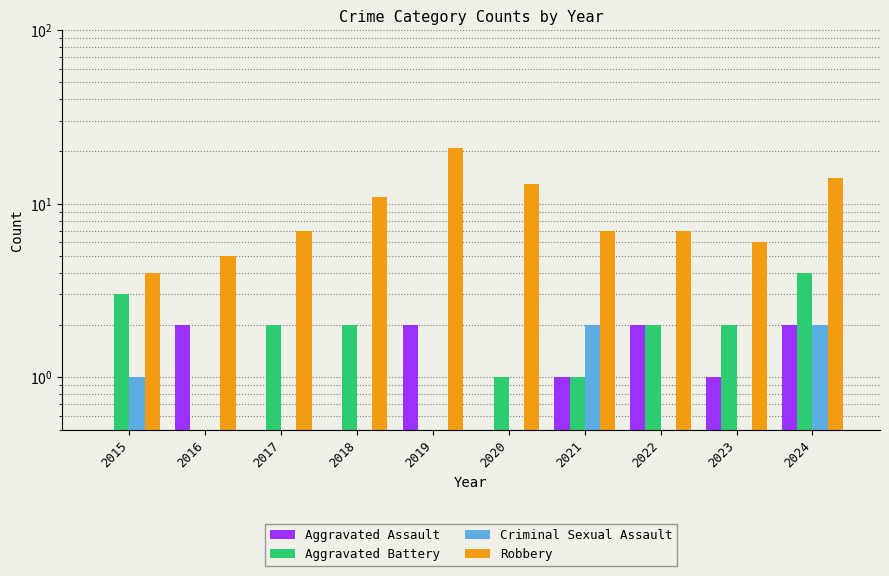

True or false: Robbery has a value of 10.9 at 2017.

False